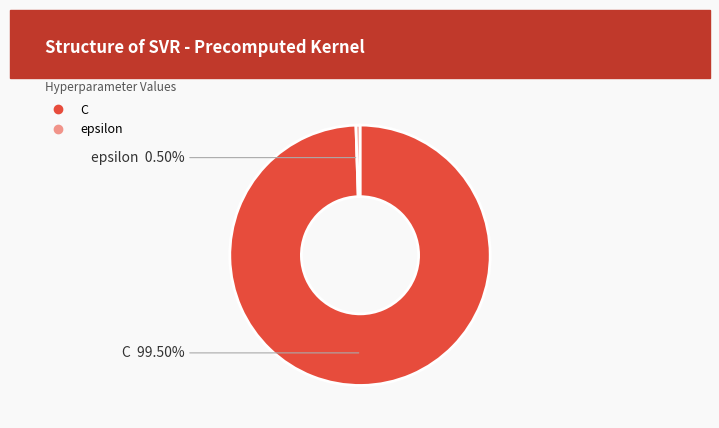

Which slice represents more than half of the pie?

C